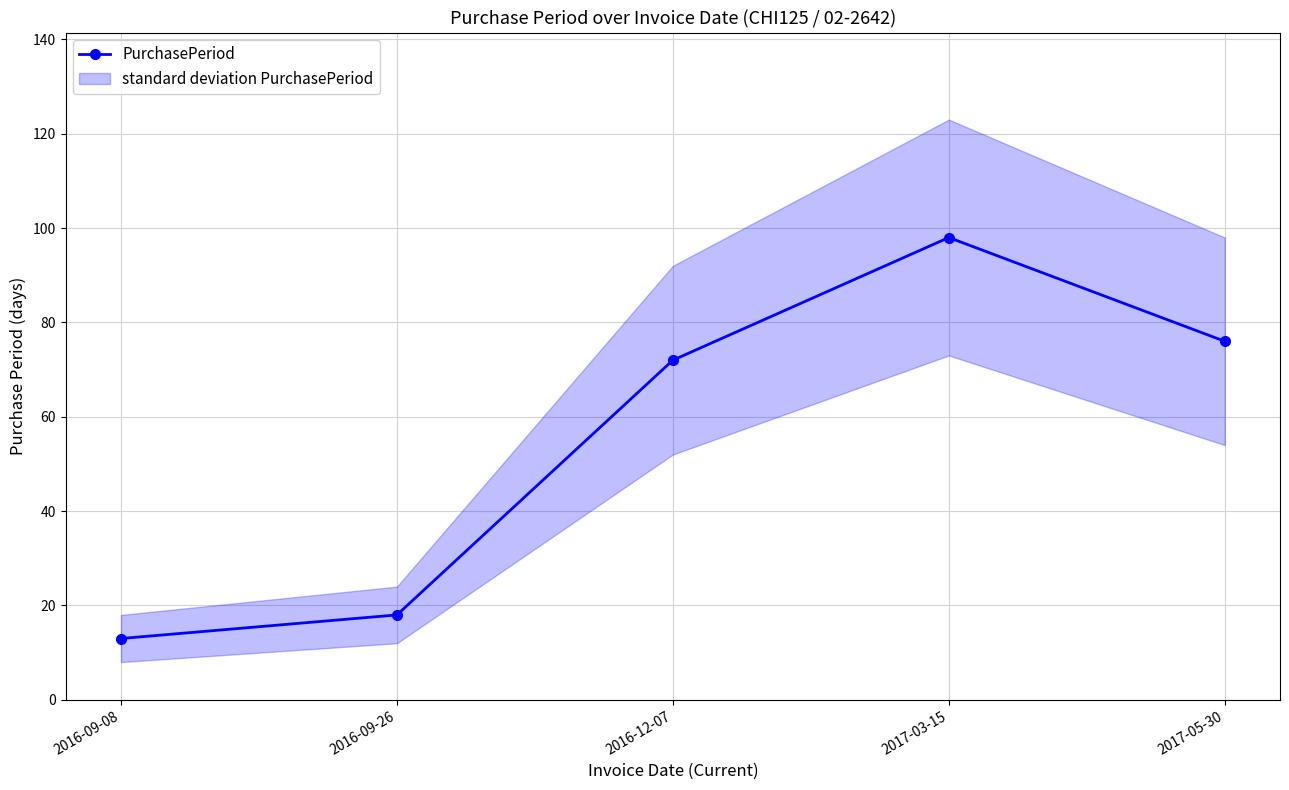

What is the ratio of the value at 2017-03-15 to the value at 2016-12-07?

1.4